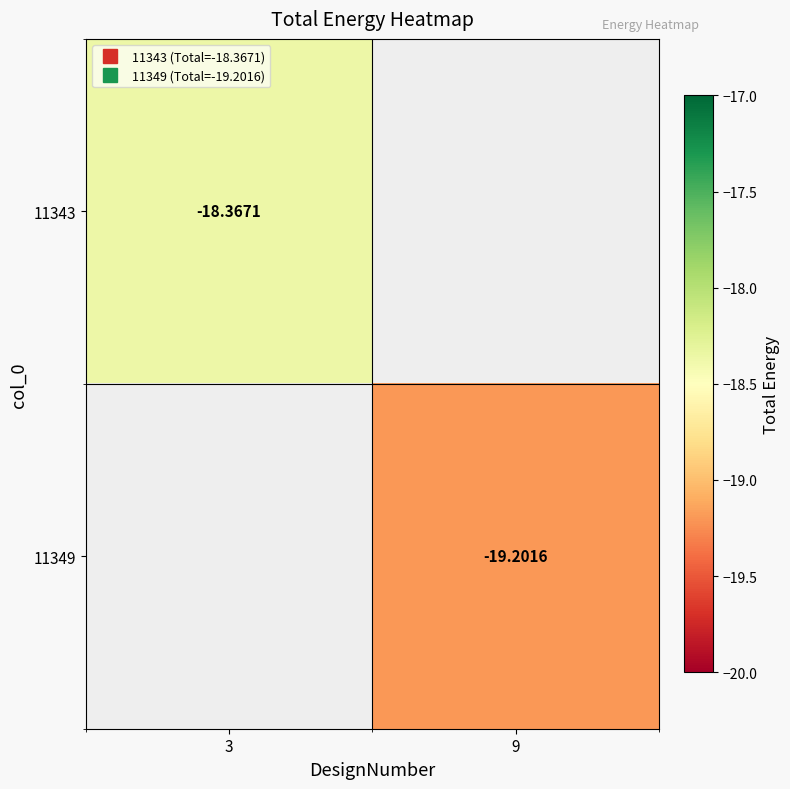

Read the 11349 value at 9.

-19.2